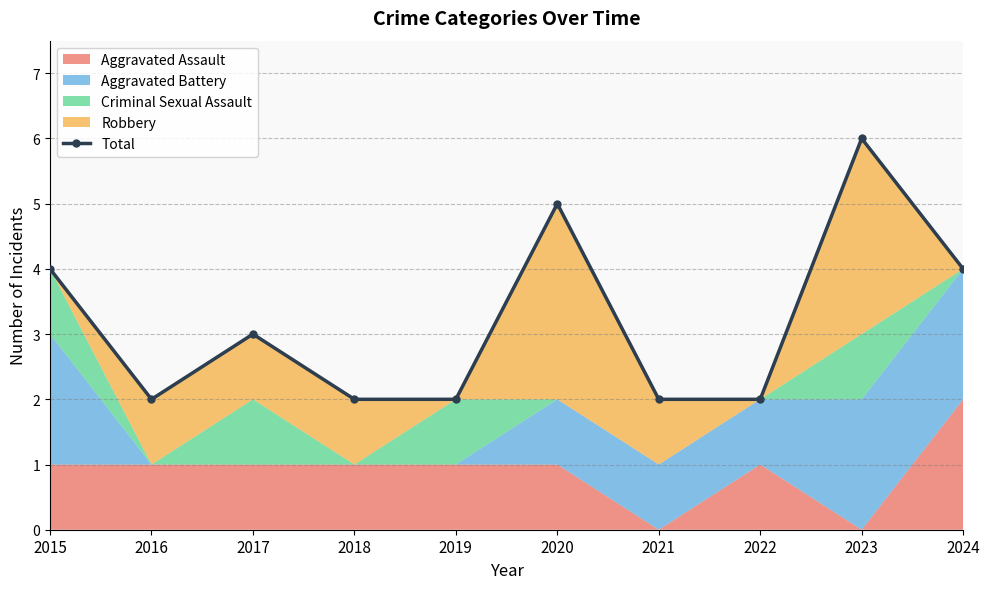

Which has a higher value, 2021 or 2015?

2015